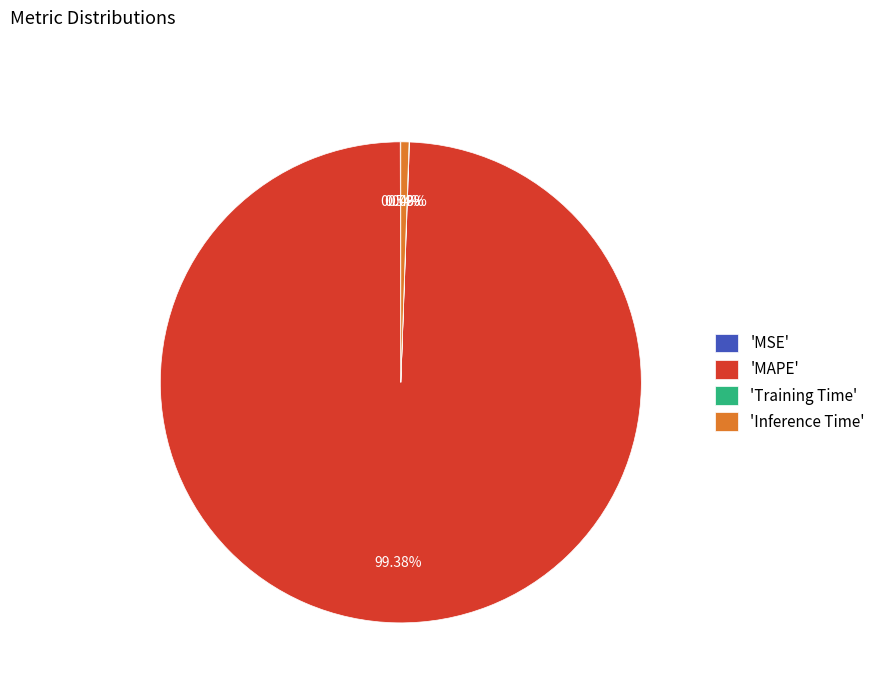

Which slice represents more than half of the pie?

'MAPE'